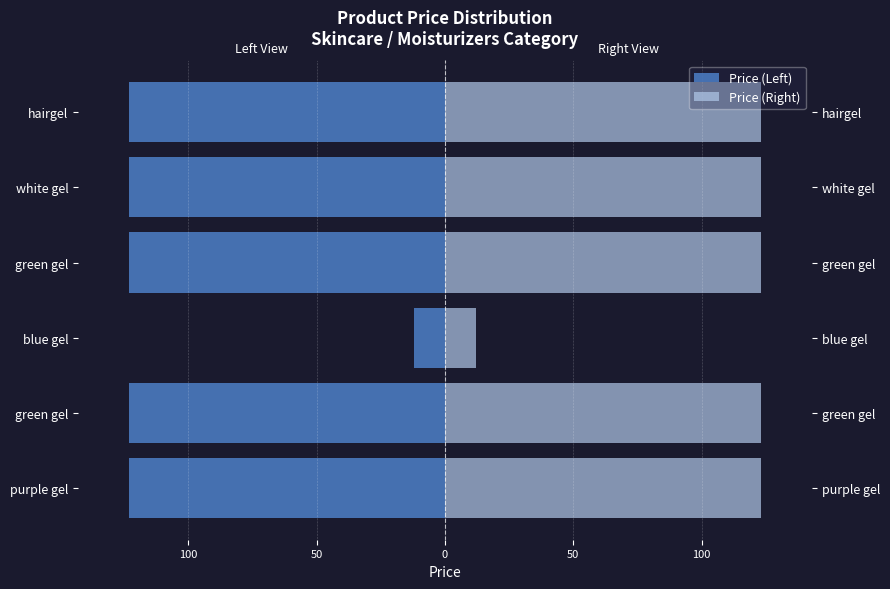

Which has a higher value, 100 or 100?

100